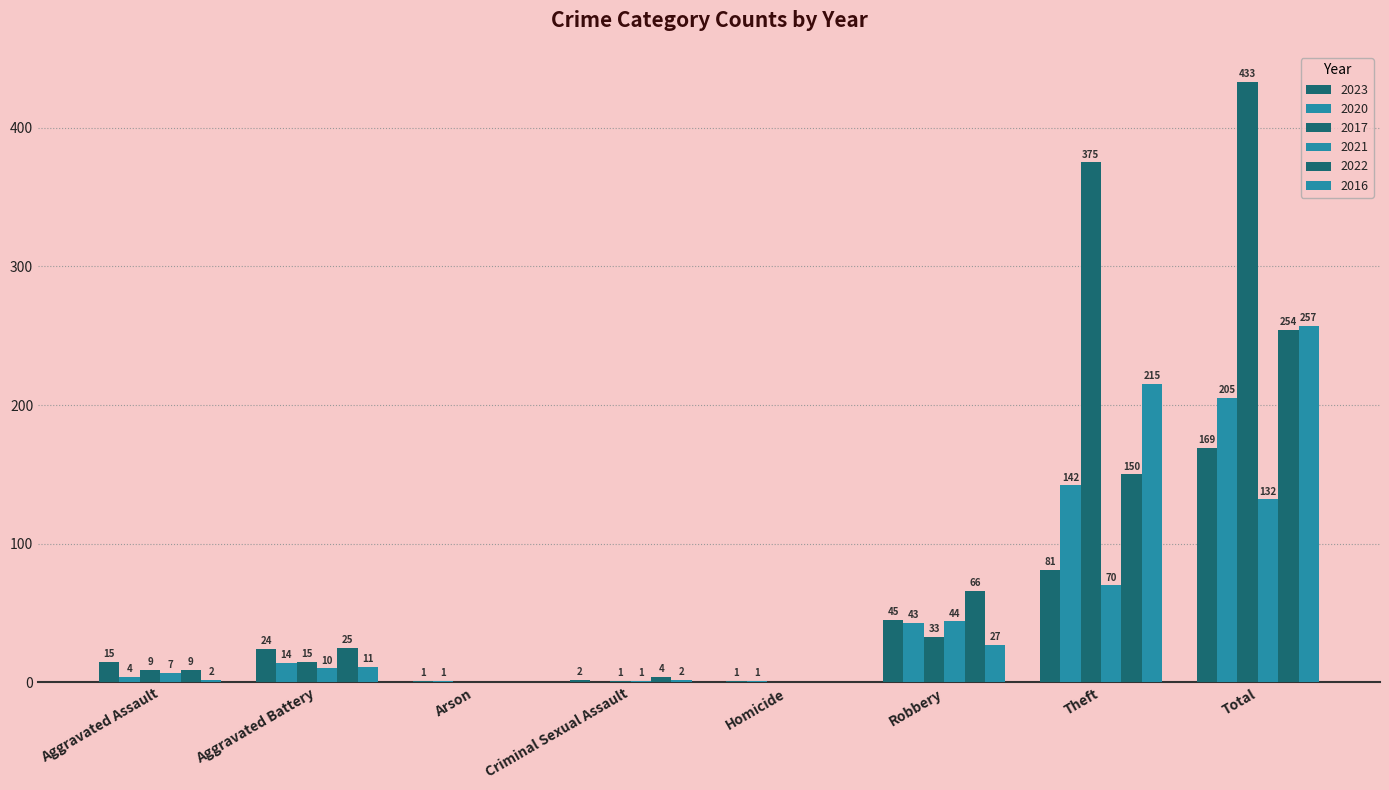

How many categories are shown in the chart?

8